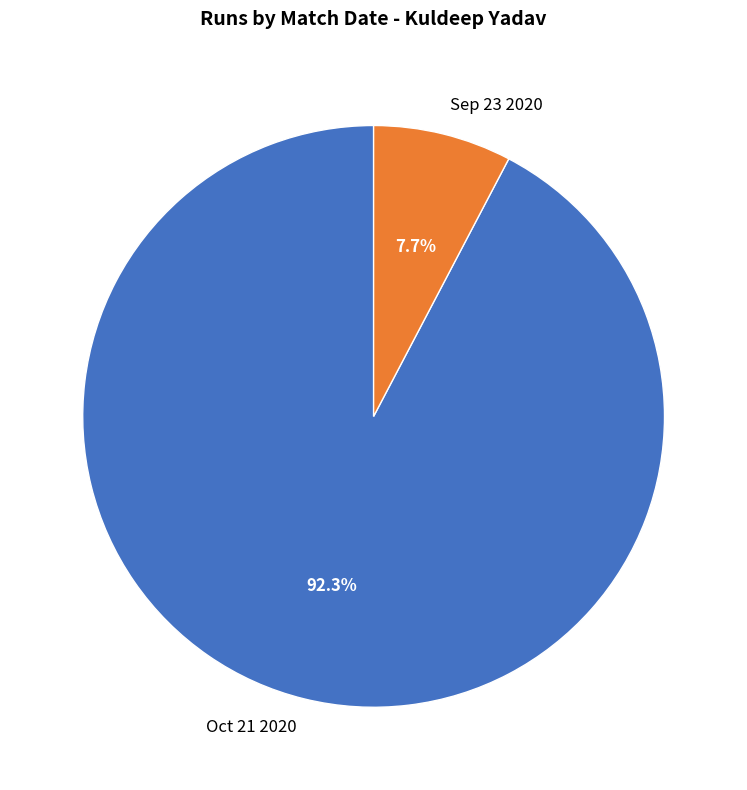

What percentage is NOT represented by Sep 23 2020?

92.3%